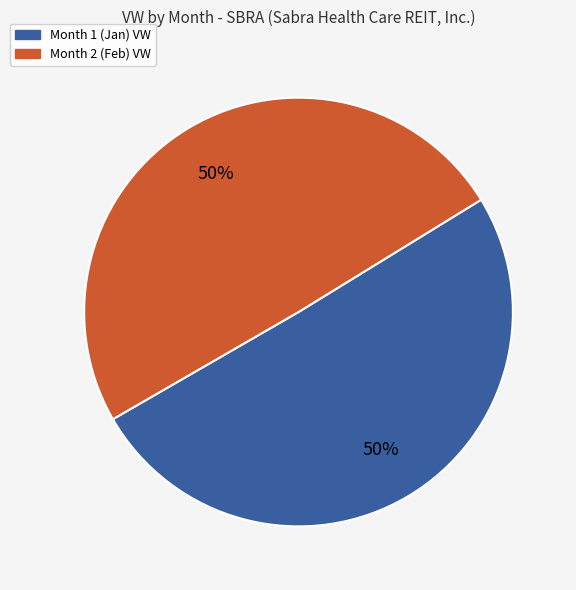

To the nearest percent, what is the average slice percentage?

50%